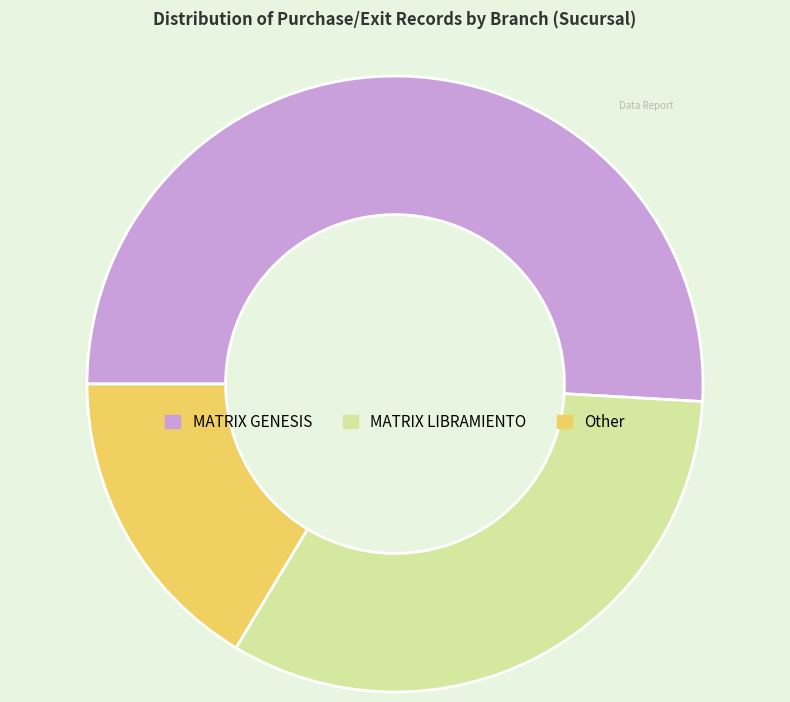

The Other slice represents 16% of the pie. True or false?

True